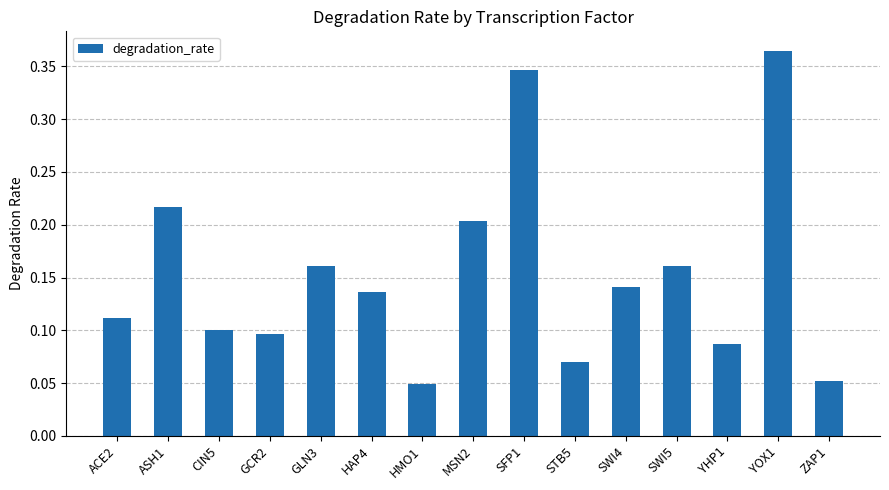

What is the sum of the values at CIN5 and YOX1?

0.5